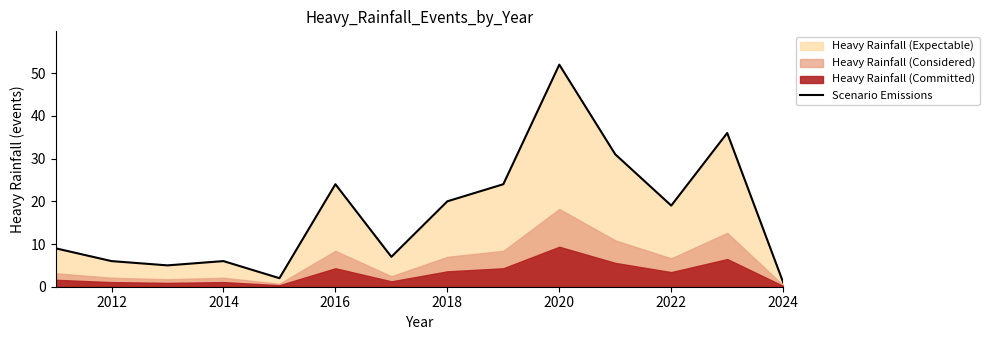

Is it true that Scenario Emissions equals 6 at 2014?

True